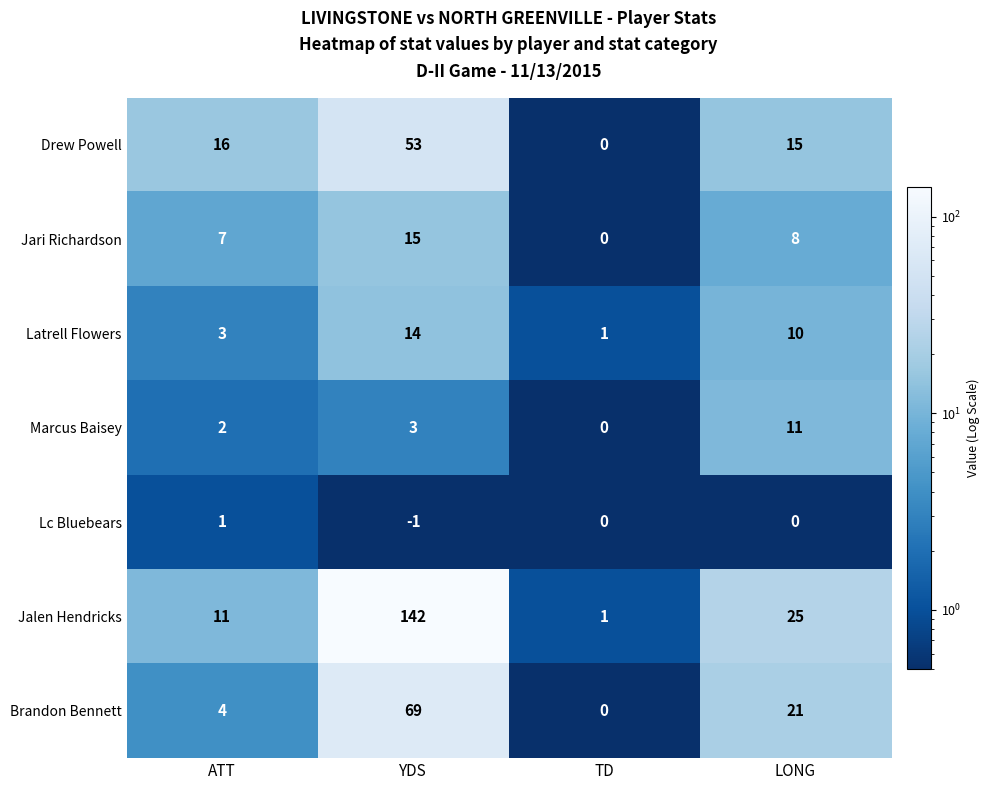

Which series changed the most between ATT and TD?

Drew Powell